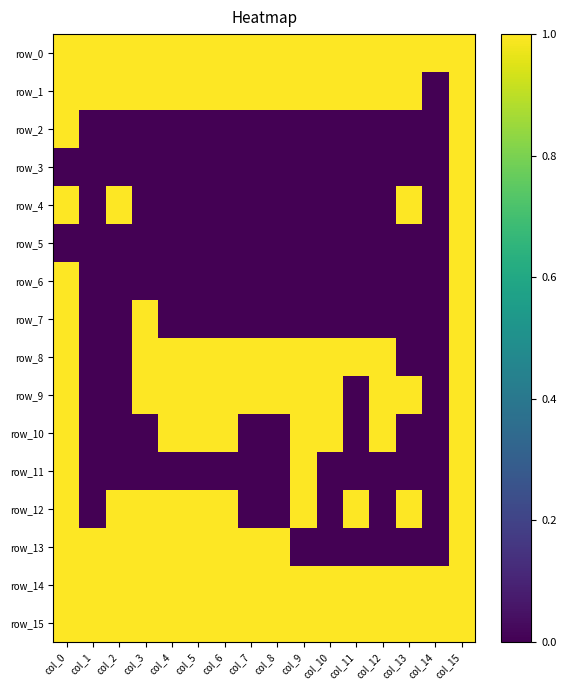

What is the sum of all row_7 values?

3